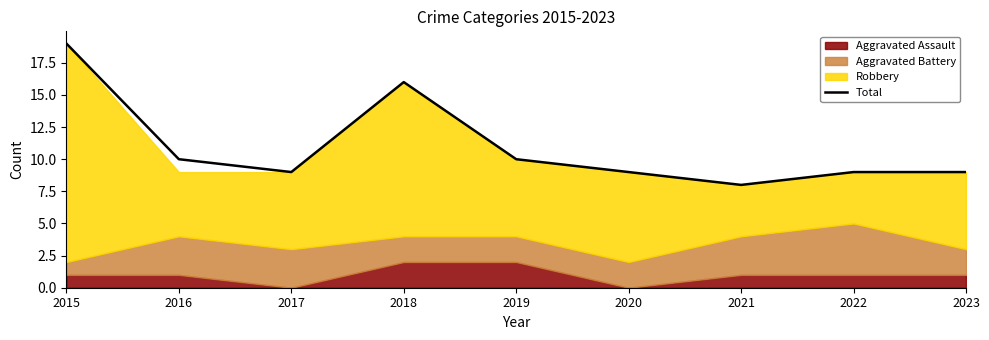

Rank the categories by value from lowest to highest.

2021, 2017, 2020, 2022, 2023, 2016, 2019, 2018, 2015